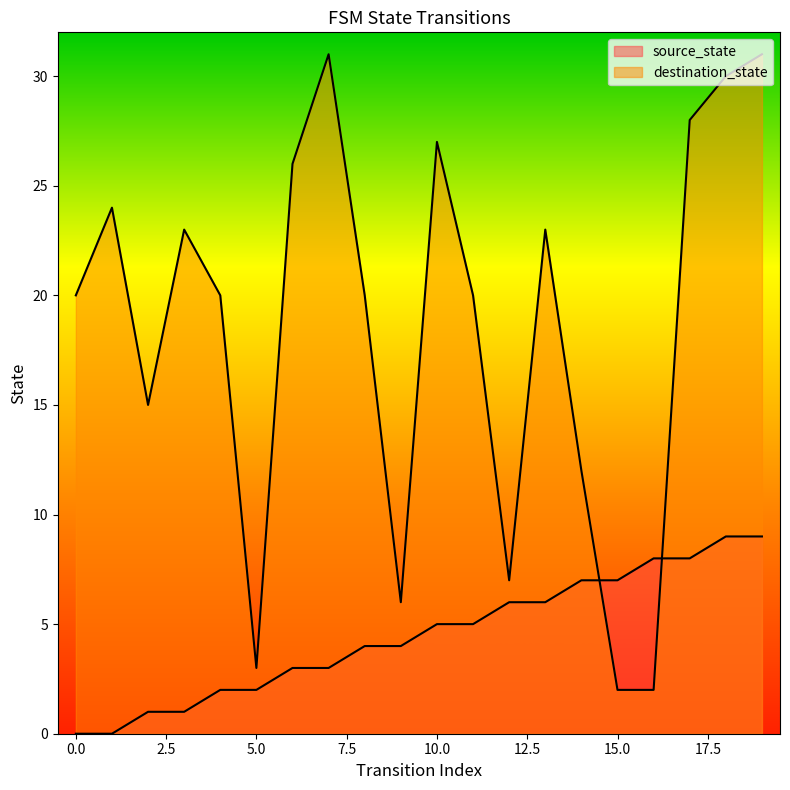

What is the value of the source_state point at the 5th from the left?

2